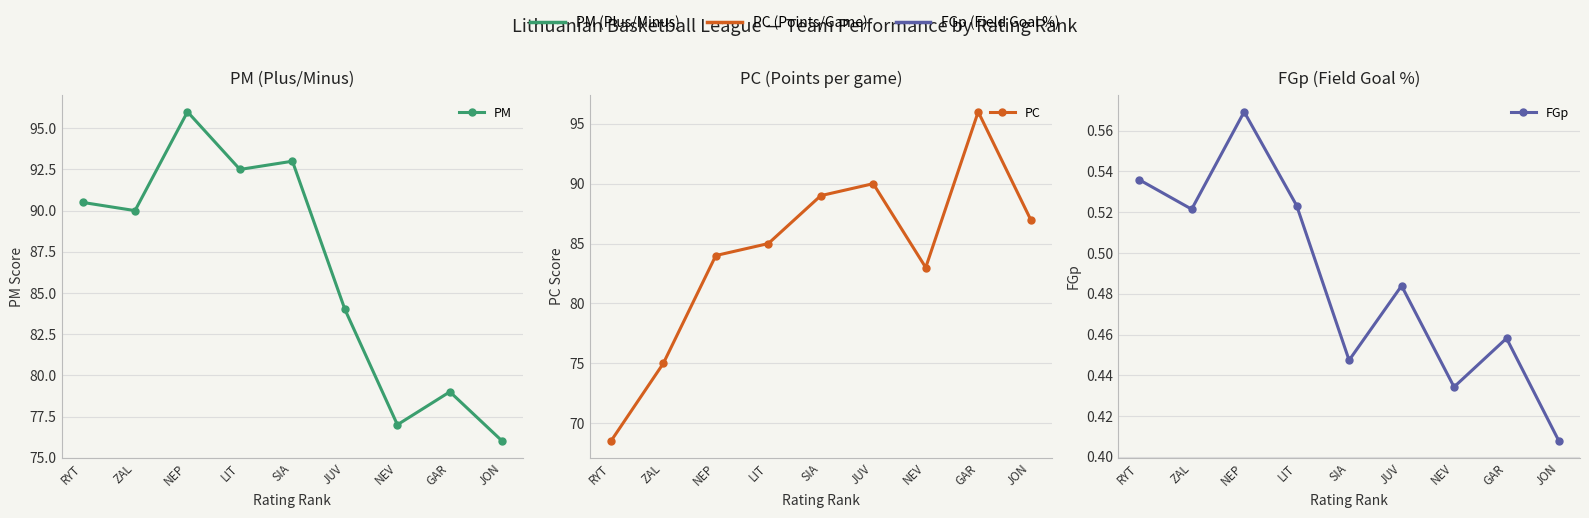

What is the spread (max minus min) of values at ZAL?

89.5